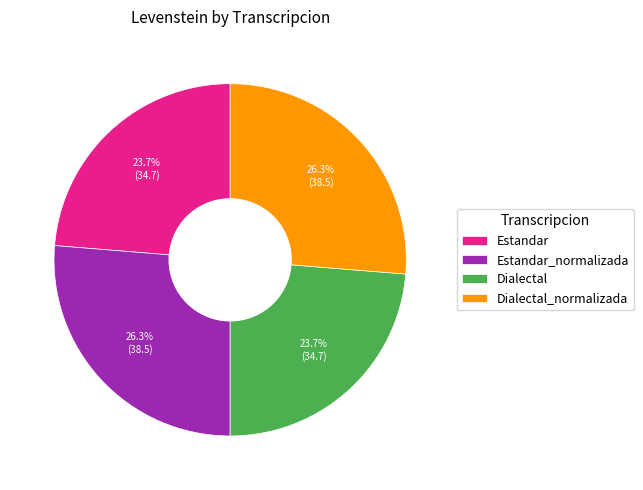

Count the number of slices in the pie.

4